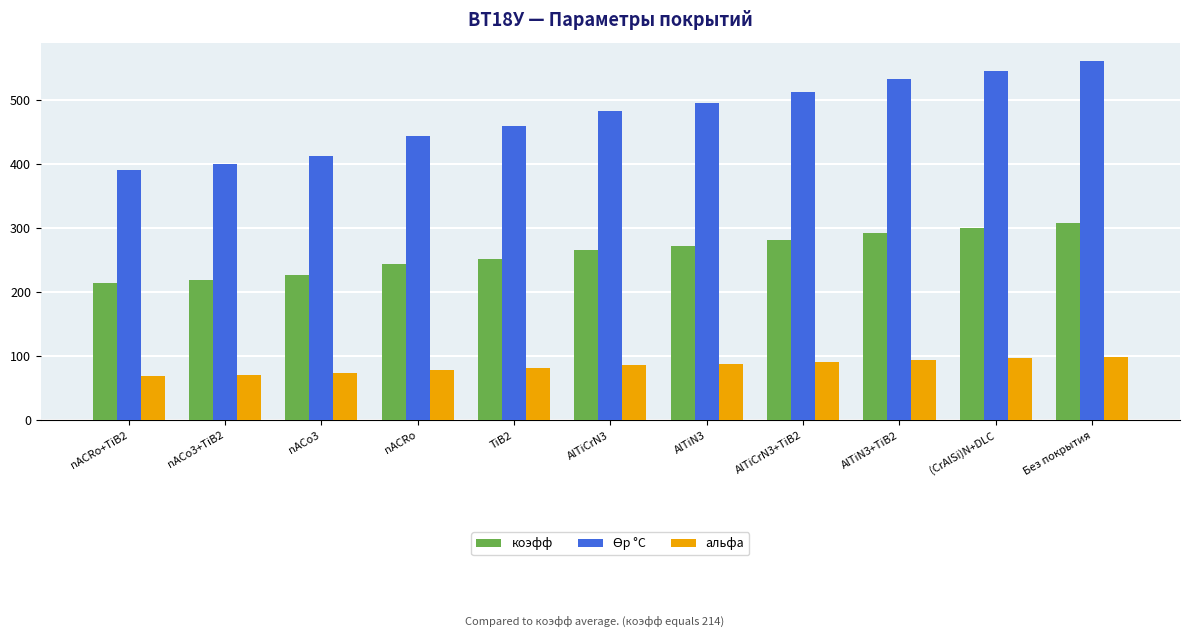

What is the total value across all series at AlTiCrN3?

833.1